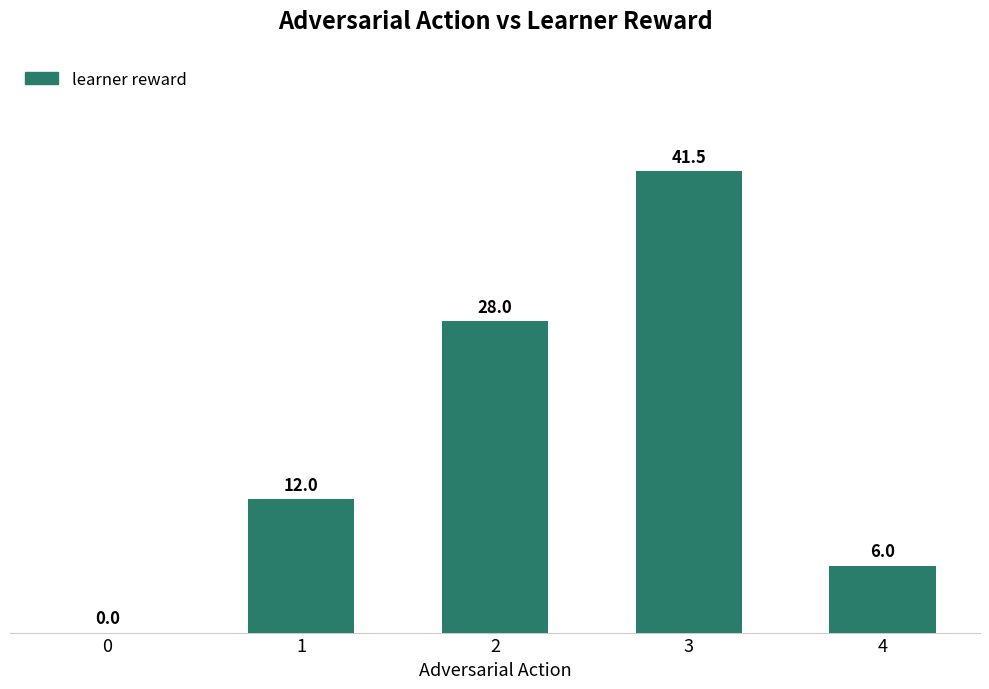

How many categories are shown in the chart?

5